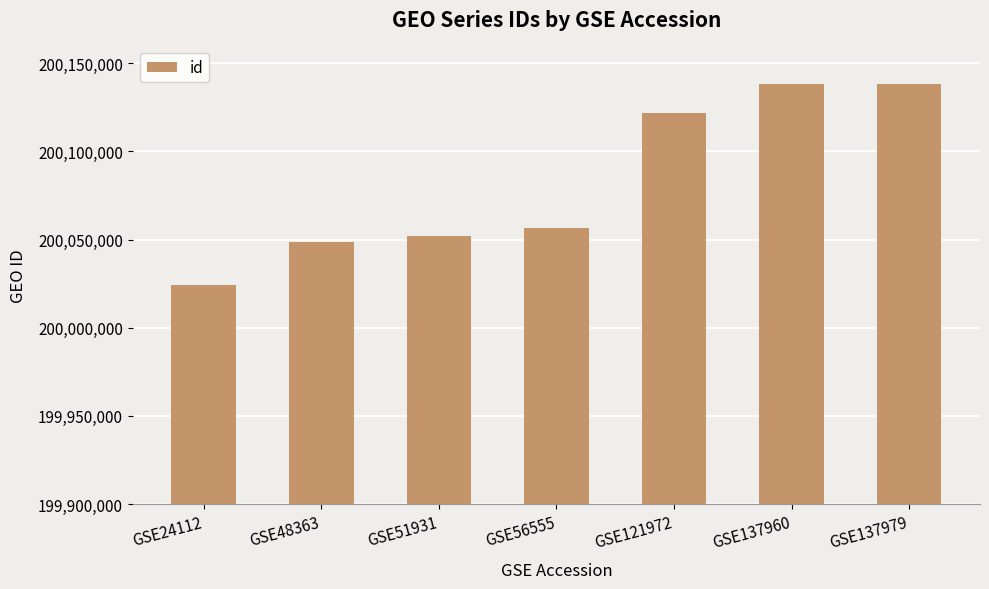

Does the chart contain any negative values?

No